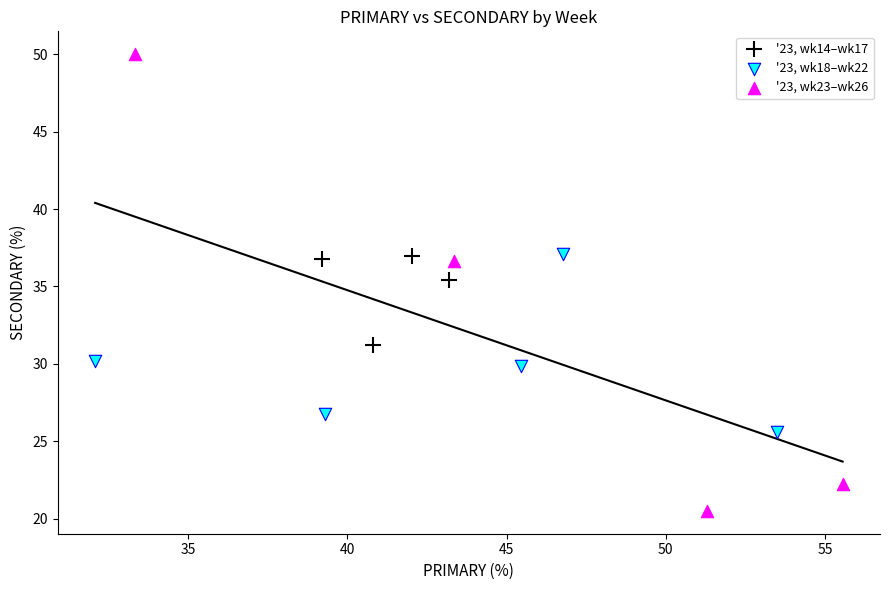

Which series has the largest Y range (max minus min)?

'23, wk23–wk26